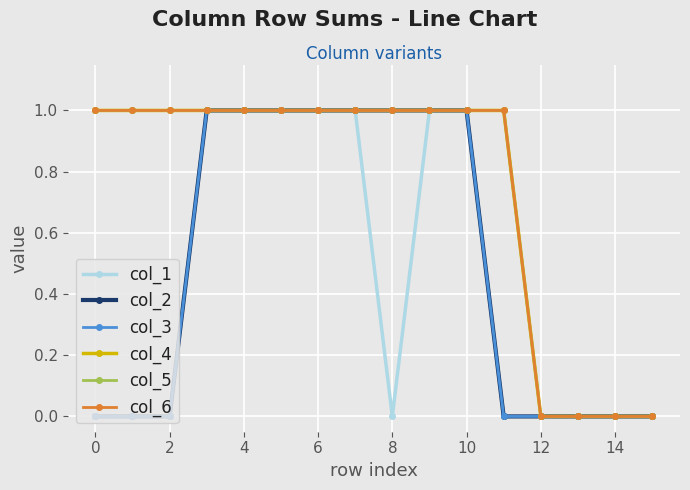

True or false: col_5 and col_2 intersect in this chart.

False